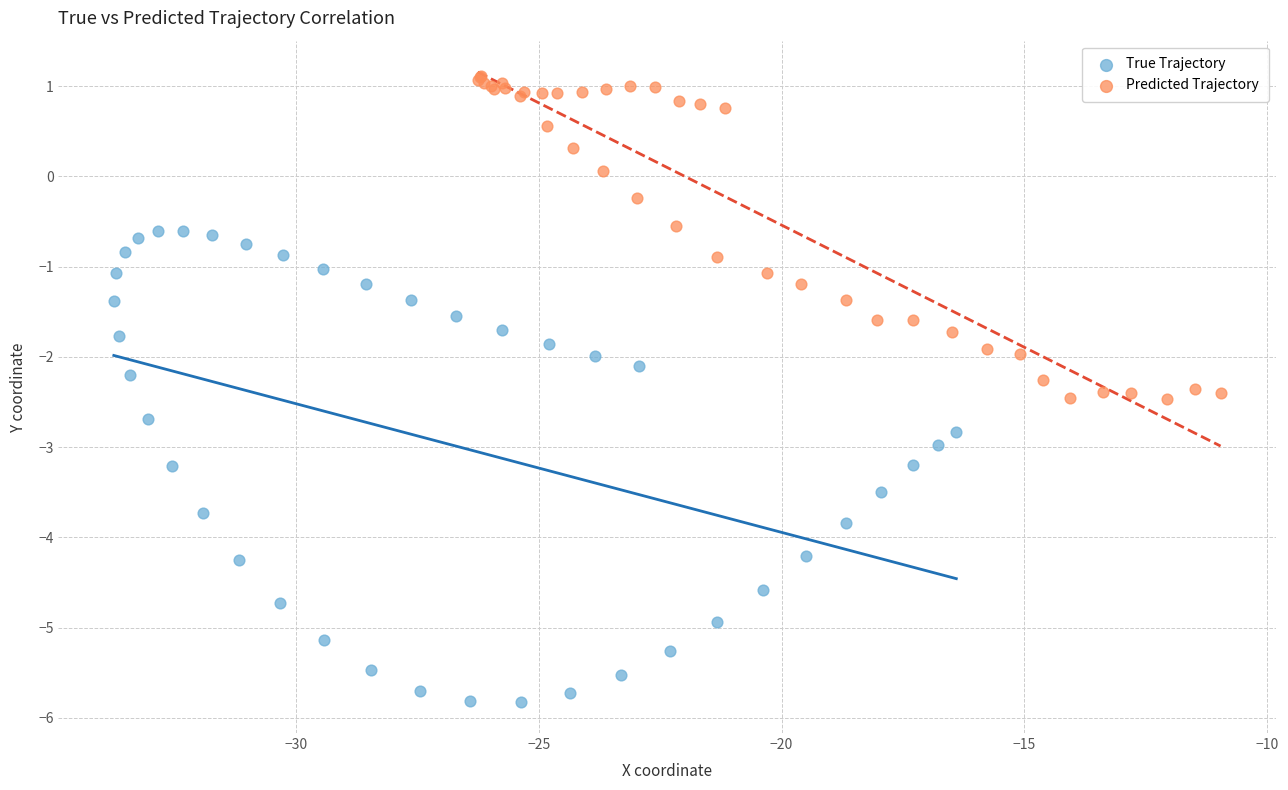

Which series has the widest spread of Y values?

True Trajectory